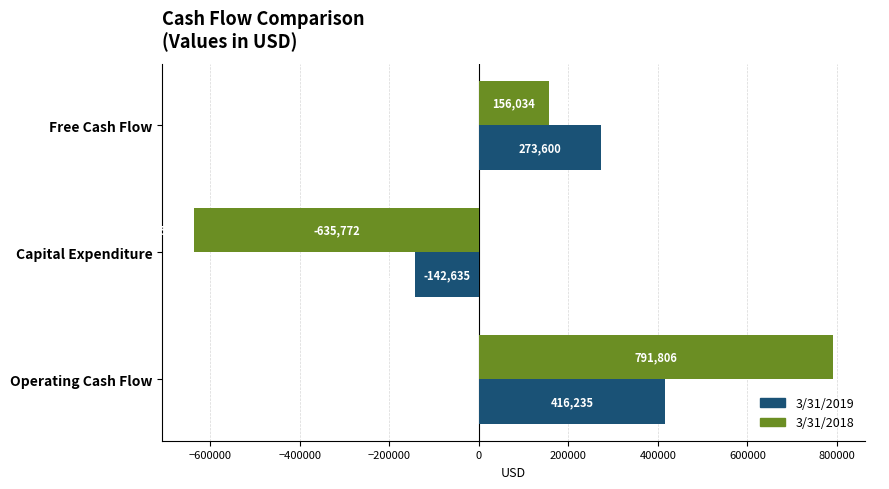

Is it true that 3/31/2019 equals 121714 at Free Cash Flow?

False